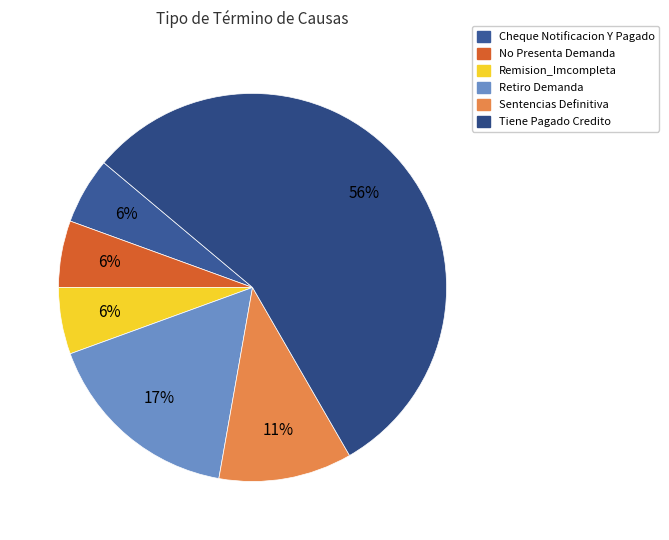

What is the majority slice?

Tiene Pagado Credito